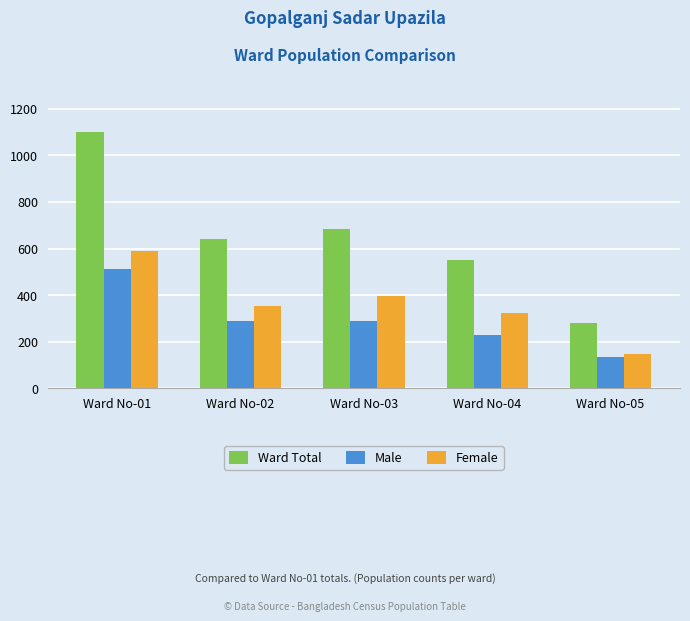

What is the difference between the highest and lowest values at Ward No-01?

591